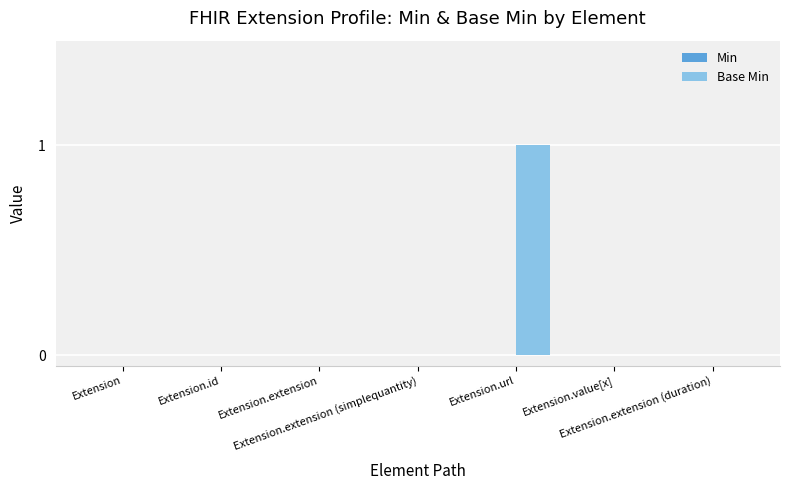

Count the number of data series in this chart.

1